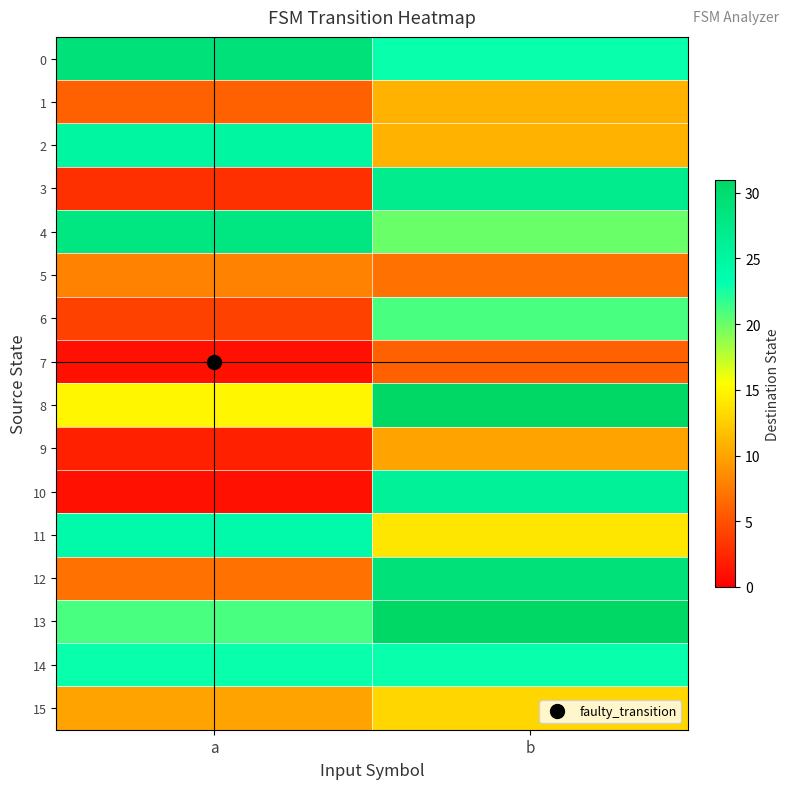

How many categories are shown in the chart?

2